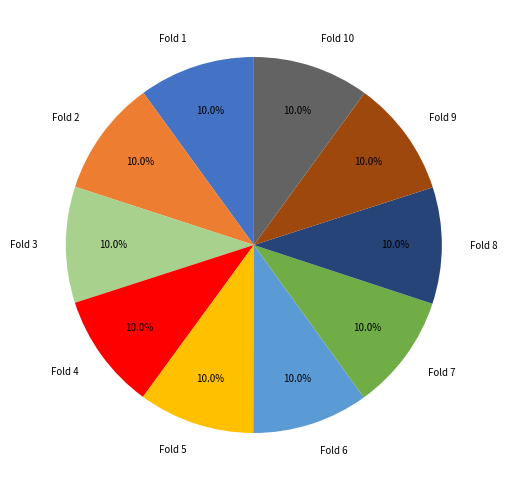

What portion of the pie excludes Fold 6?

90.0%